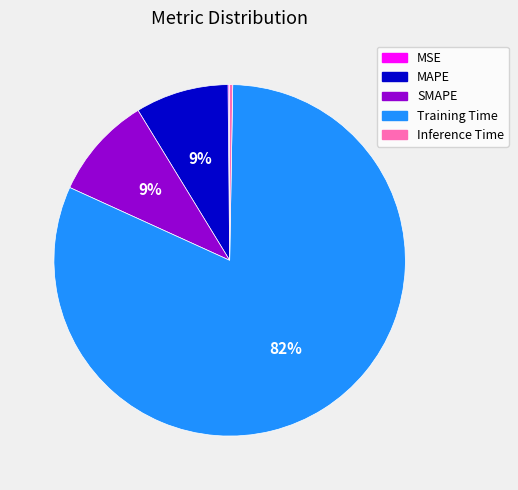

Is it true that MAPE is 9% of the pie?

True